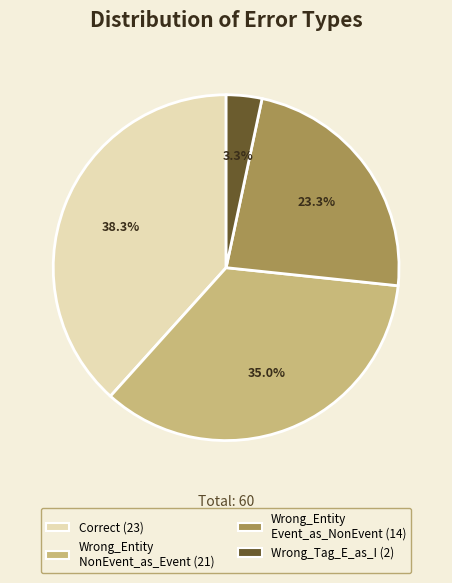

Is there any slice that represents more than half of the pie?

No